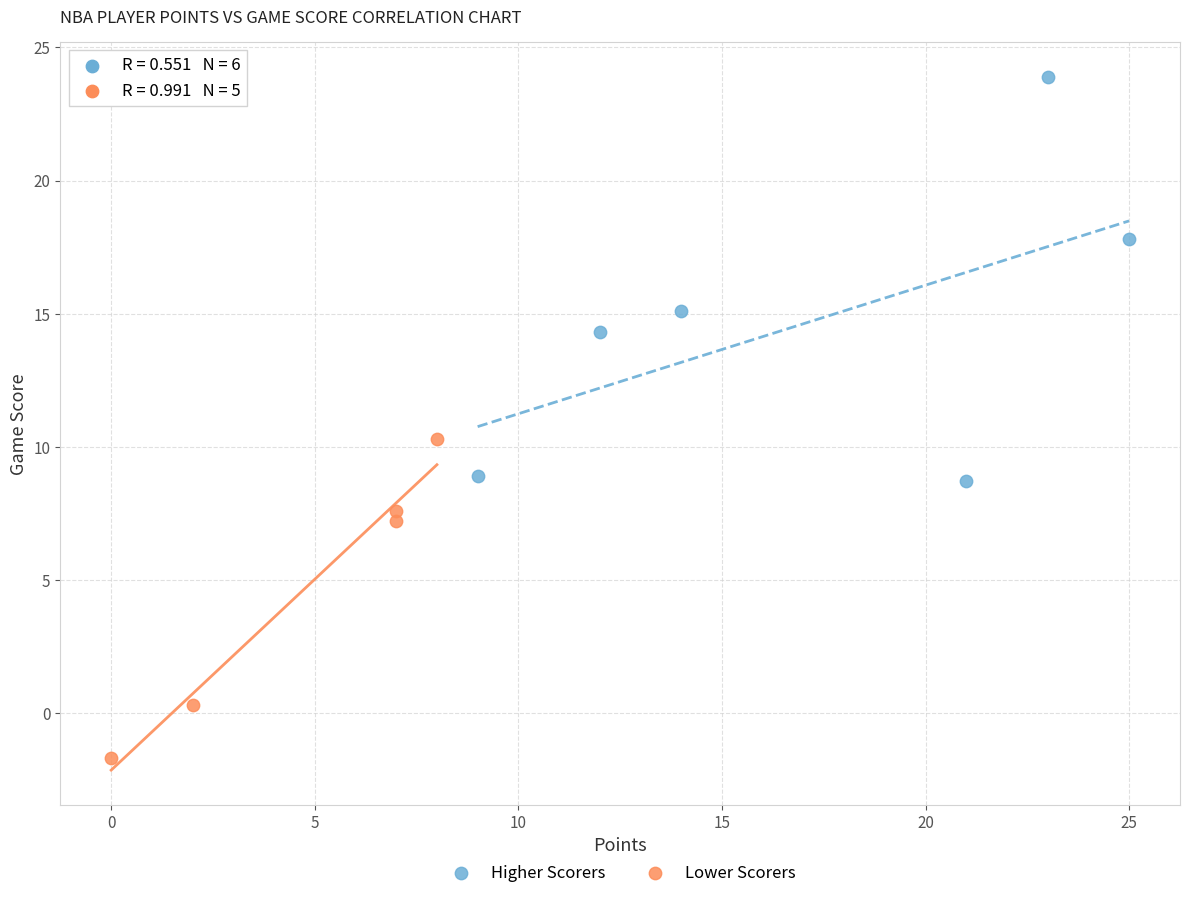

Which series has the largest Y range (max minus min)?

Higher Scorers